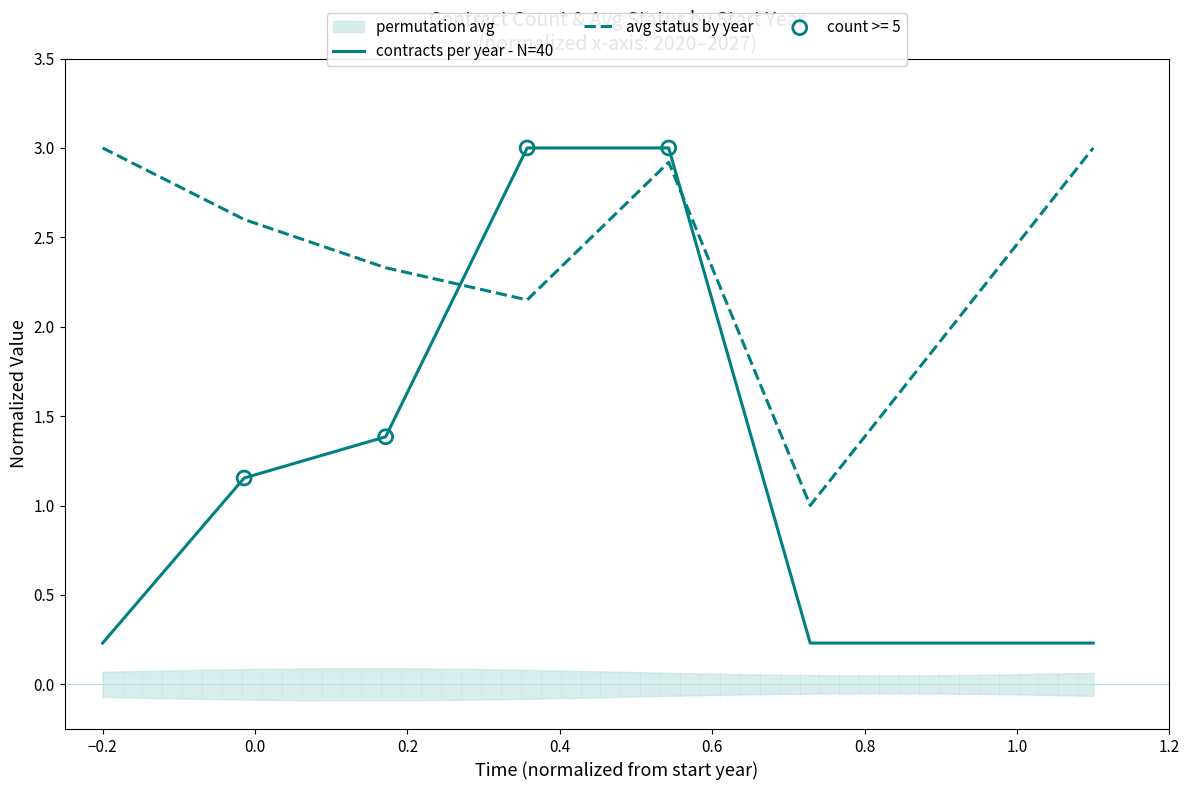

How many intersections are there between avg status by year and contracts per year - N=40?

2